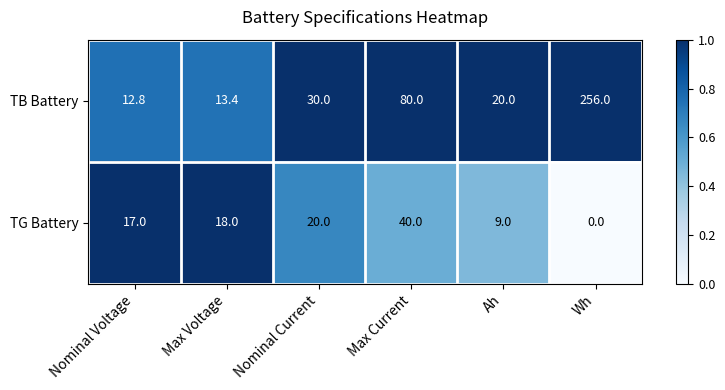

What is the average value of the TB Battery series?

68.7